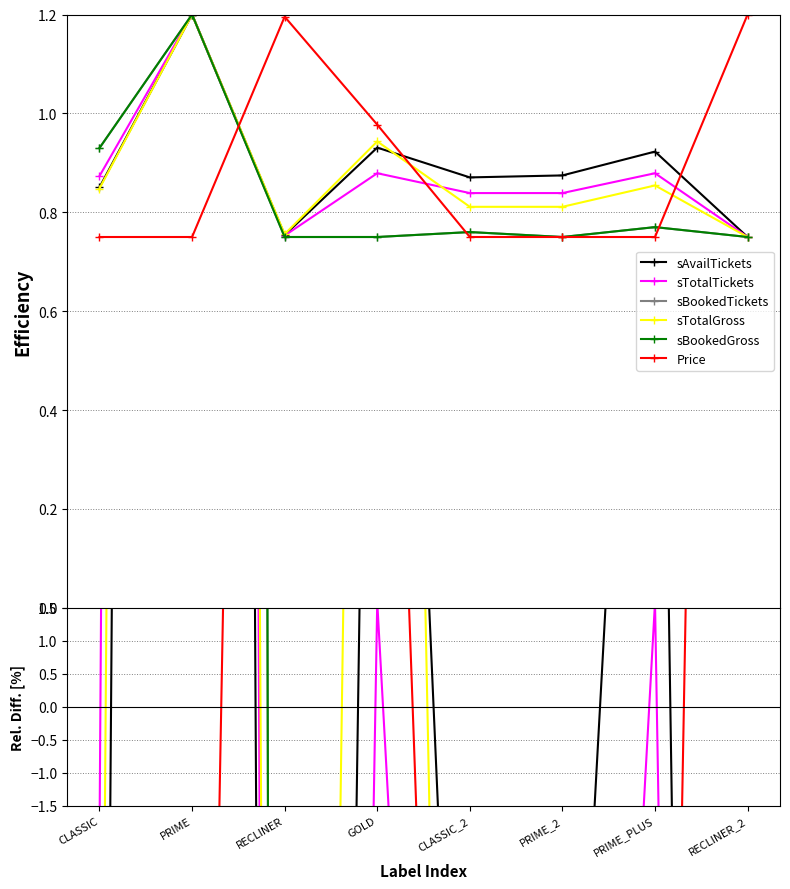

Where does the sBookedTickets series first go above -87?

CLASSIC